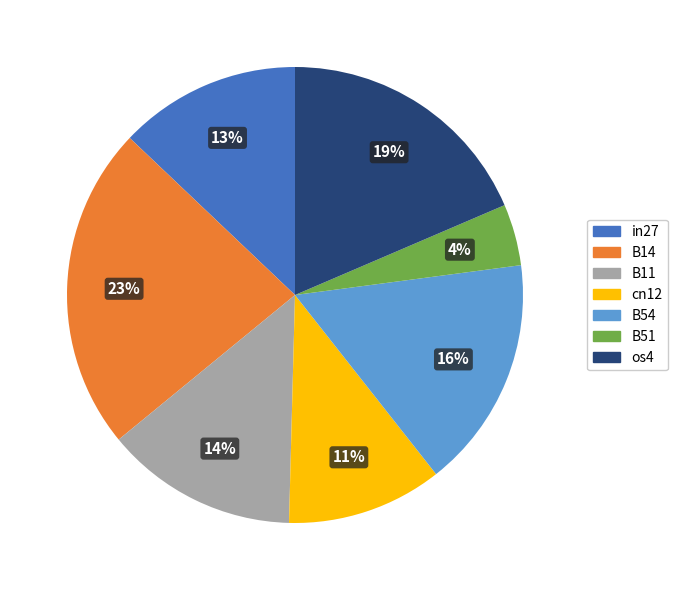

Do B11 and B51 together represent more than half of the pie?

No